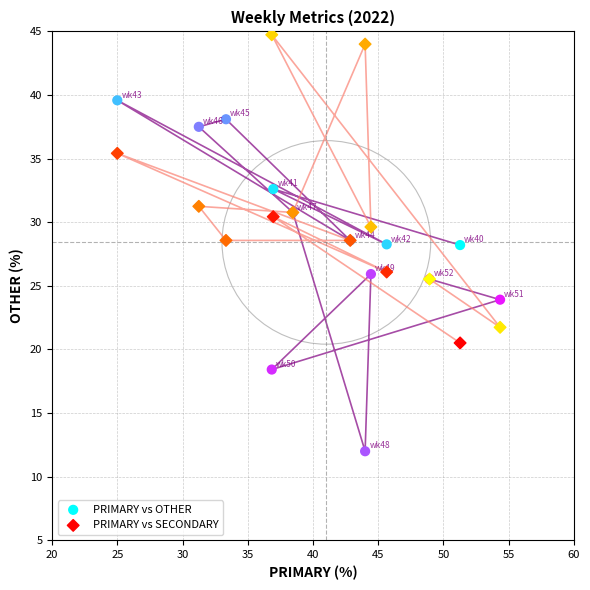

Which series reaches the minimum Y coordinate?

PRIMARY vs OTHER